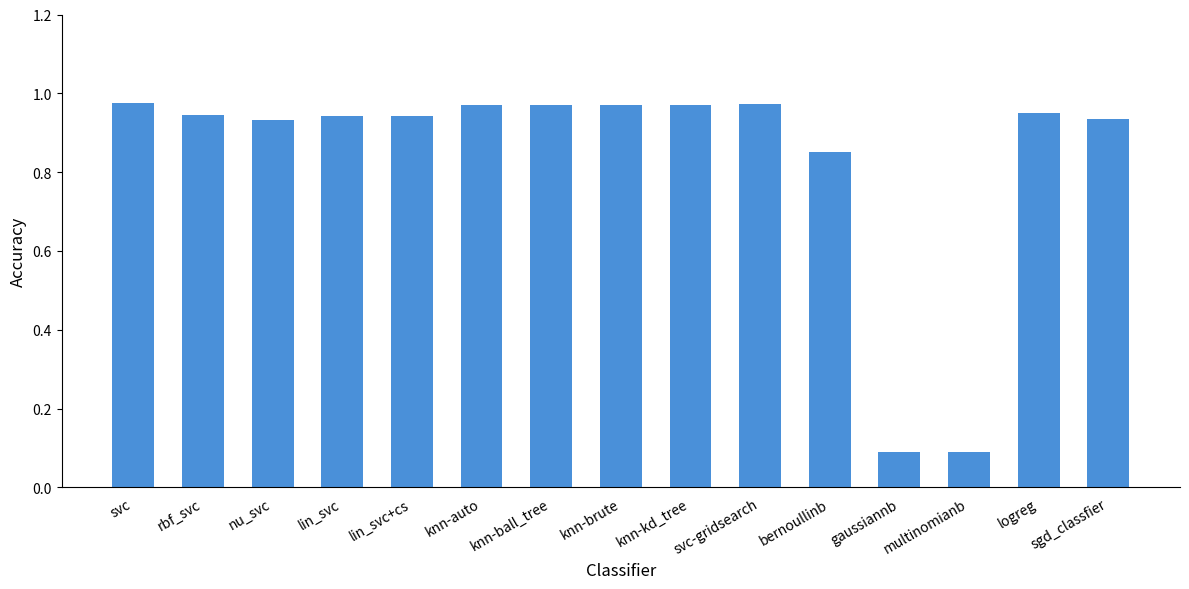

Between bernoullinb and svc-gridsearch, which is larger?

svc-gridsearch